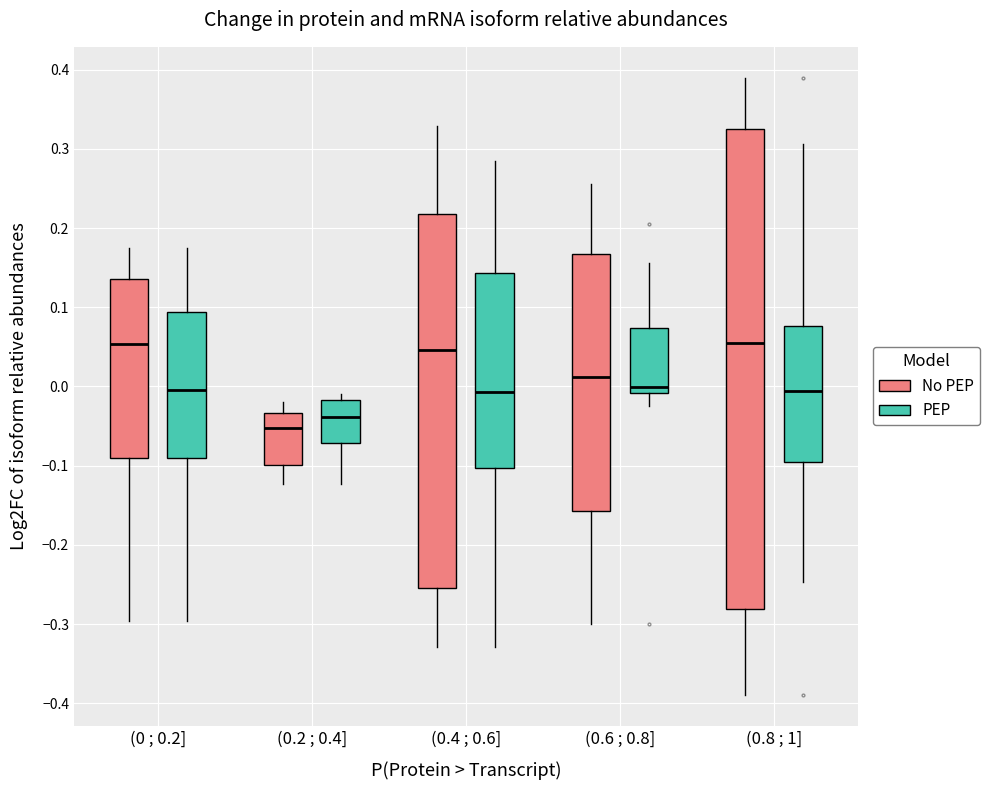

Reading left to right, transcribe this box plot: for each box, give where its median line is, the range the box spans, and where its two whiskers end, as read against the y-axis. The values are not printed on the chart, so give them approximately, as read against the axis.

(0 ; 0.2] (No PEP): median 0.05, box -0.09 to 0.14, whiskers -0.30 to 0.17
(0 ; 0.2] (PEP): median 0.00, box -0.09 to 0.09, whiskers -0.30 to 0.17
(0.2 ; 0.4] (No PEP): median -0.05, box -0.10 to -0.03, whiskers -0.12 to -0.02
(0.2 ; 0.4] (PEP): median -0.04, box -0.07 to -0.02, whiskers -0.12 to -0.01
(0.4 ; 0.6] (No PEP): median 0.05, box -0.25 to 0.22, whiskers -0.33 to 0.33
(0.4 ; 0.6] (PEP): median -0.01, box -0.10 to 0.14, whiskers -0.33 to 0.28
(0.6 ; 0.8] (No PEP): median 0.01, box -0.16 to 0.17, whiskers -0.30 to 0.26
(0.6 ; 0.8] (PEP): median 0.00, box -0.01 to 0.07, whiskers -0.02 to 0.16
(0.8 ; 1] (No PEP): median 0.06, box -0.28 to 0.33, whiskers -0.39 to 0.39
(0.8 ; 1] (PEP): median -0.01, box -0.10 to 0.08, whiskers -0.25 to 0.31